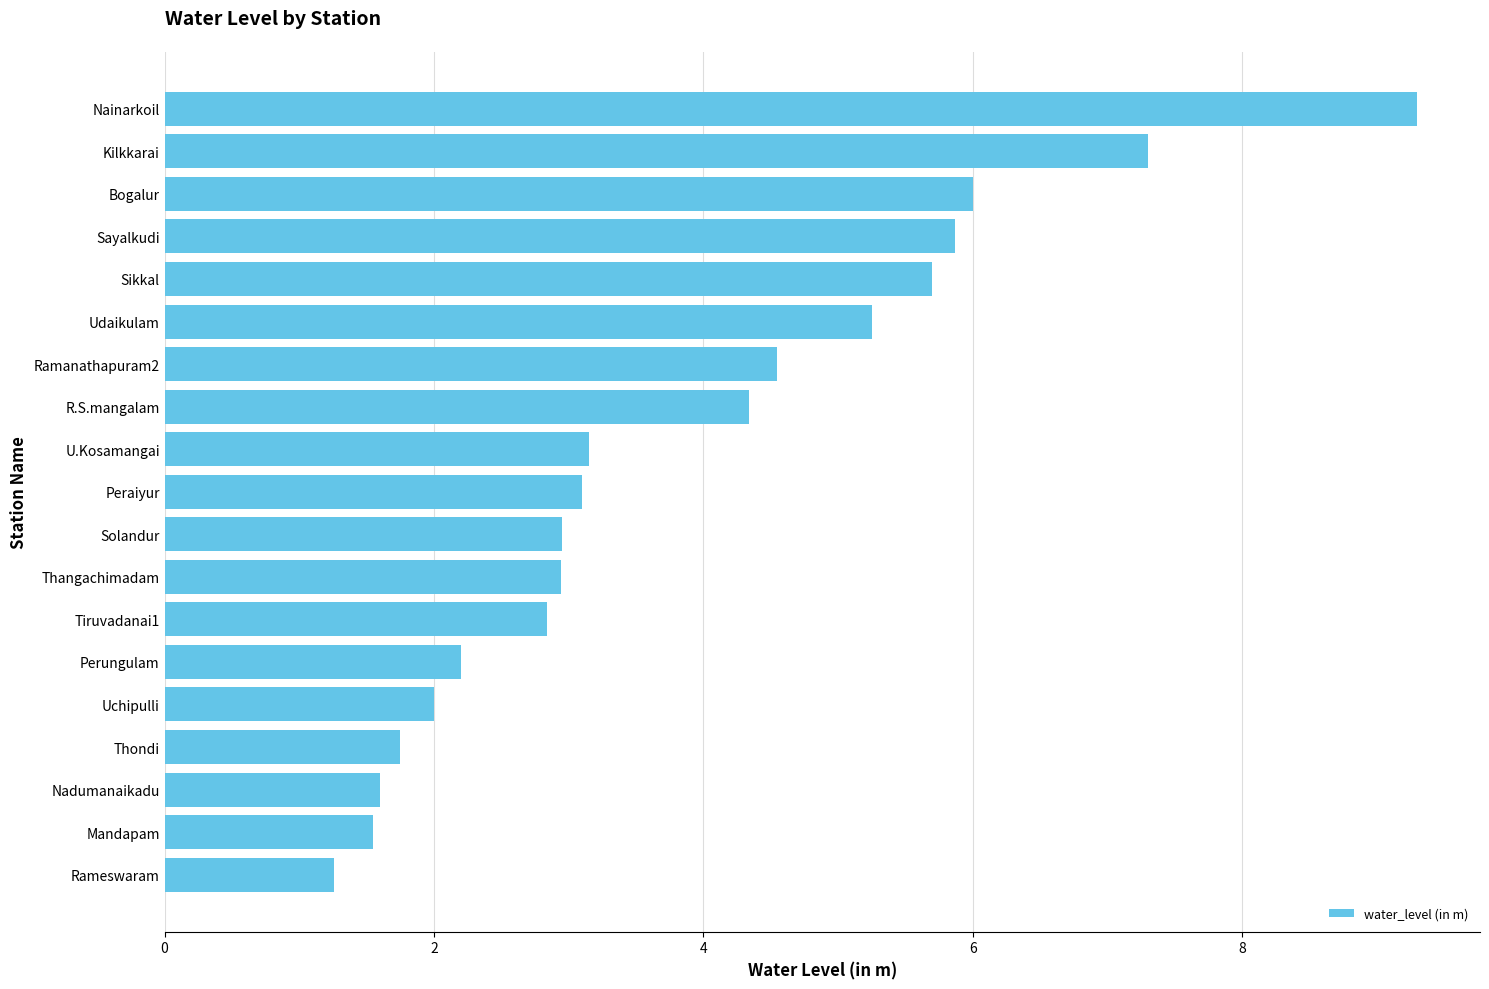

What value does the data have at Nainarkoil?

9.3